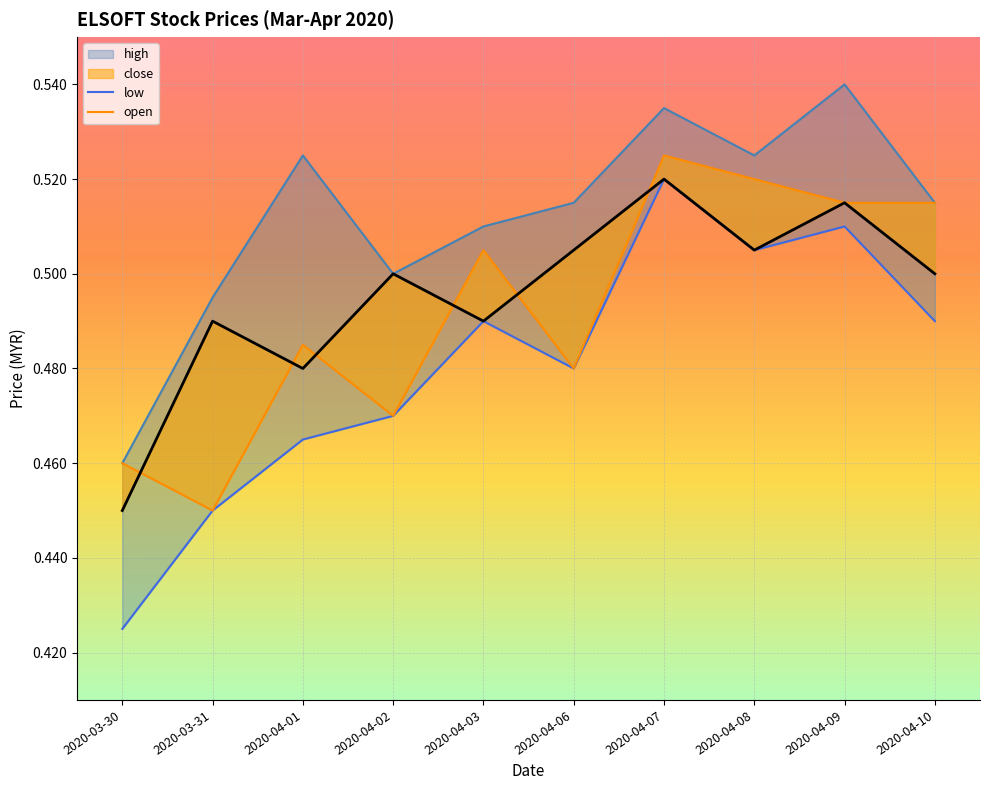

Reading left to right, transcribe all the data shown in this chart.

high: 2020-03-30=0.5	2020-03-31=0.5	2020-04-01=0.5	2020-04-02=0.5	2020-04-03=0.5	2020-04-06=0.5	2020-04-07=0.5	2020-04-08=0.5	2020-04-09=0.5	2020-04-10=0.5
low: 2020-03-30=0.4	2020-03-31=0.5	2020-04-01=0.5	2020-04-02=0.5	2020-04-03=0.5	2020-04-06=0.5	2020-04-07=0.5	2020-04-08=0.5	2020-04-09=0.5	2020-04-10=0.5
open: 2020-03-30=0.5	2020-03-31=0.5	2020-04-01=0.5	2020-04-02=0.5	2020-04-03=0.5	2020-04-06=0.5	2020-04-07=0.5	2020-04-08=0.5	2020-04-09=0.5	2020-04-10=0.5
close: 2020-03-30=0.5	2020-03-31=0.5	2020-04-01=0.5	2020-04-02=0.5	2020-04-03=0.5	2020-04-06=0.5	2020-04-07=0.5	2020-04-08=0.5	2020-04-09=0.5	2020-04-10=0.5